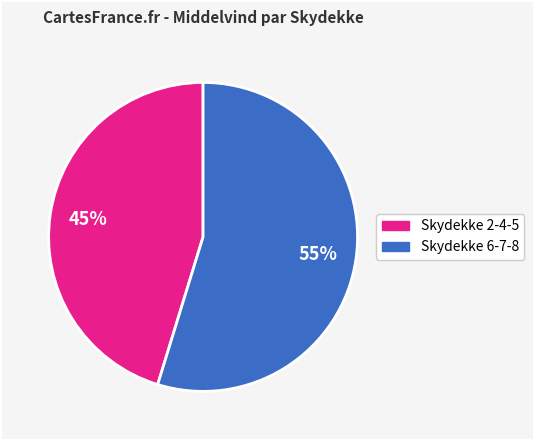

Does any single category account for the majority?

Yes